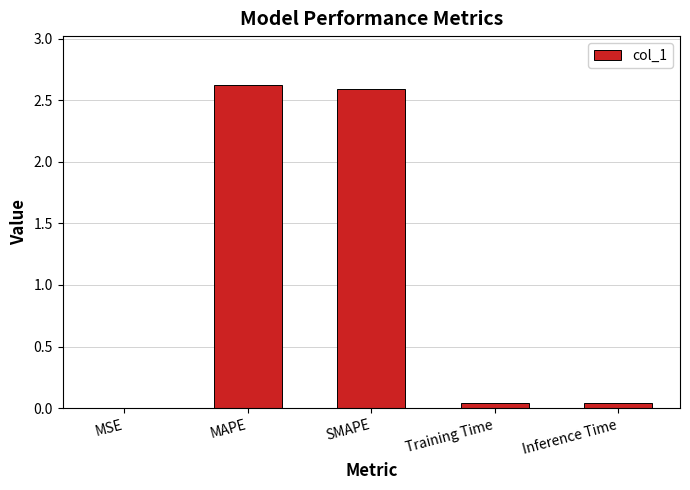

Read the value at SMAPE.

2.6